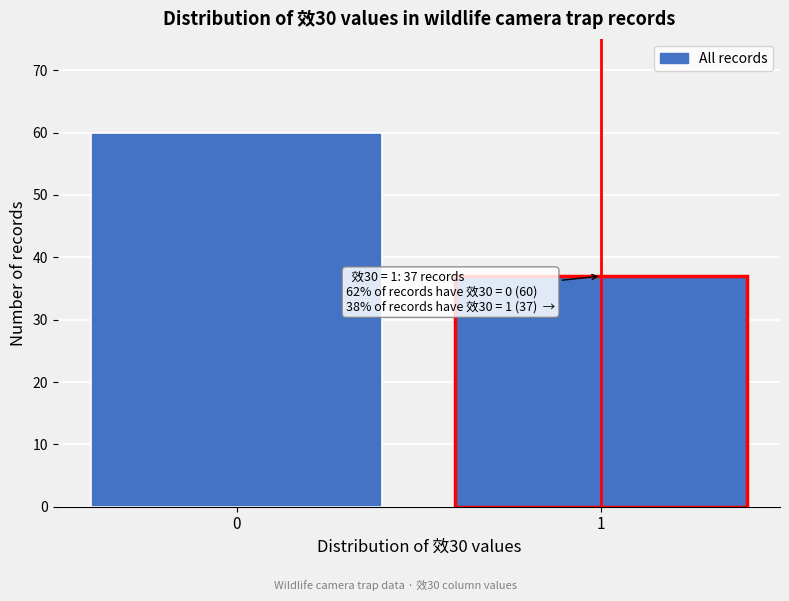

Reading left to right, transcribe all the data shown in this chart.

60	37